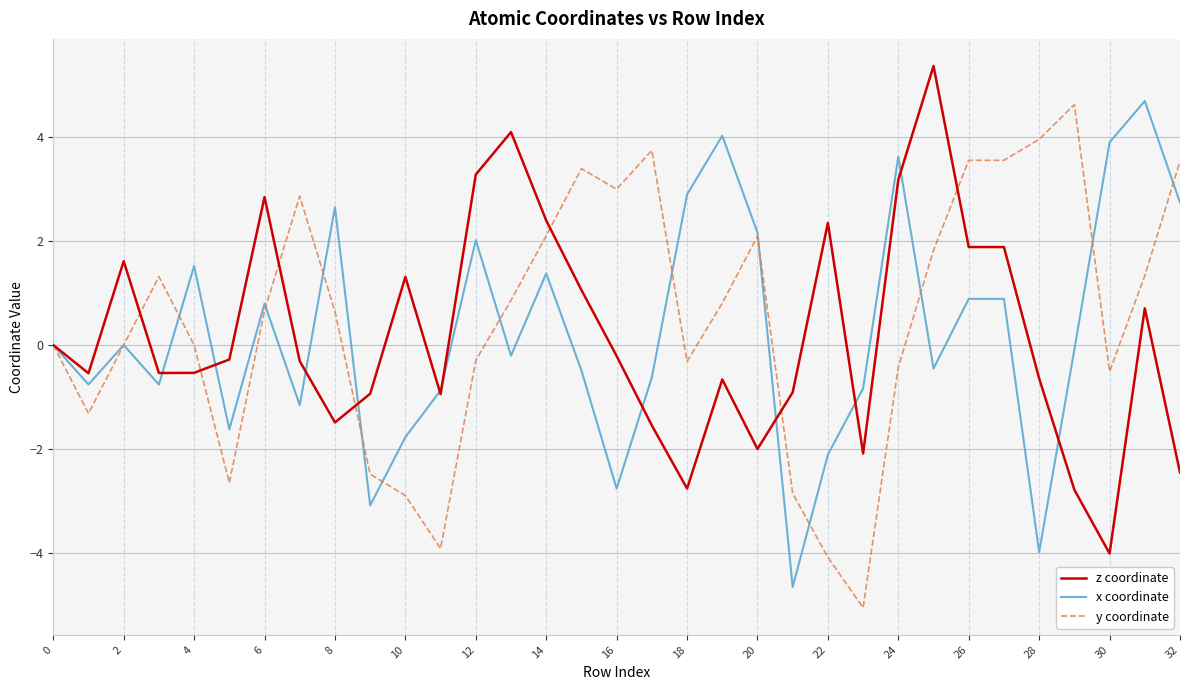

What is the smallest value displayed?

-5.0